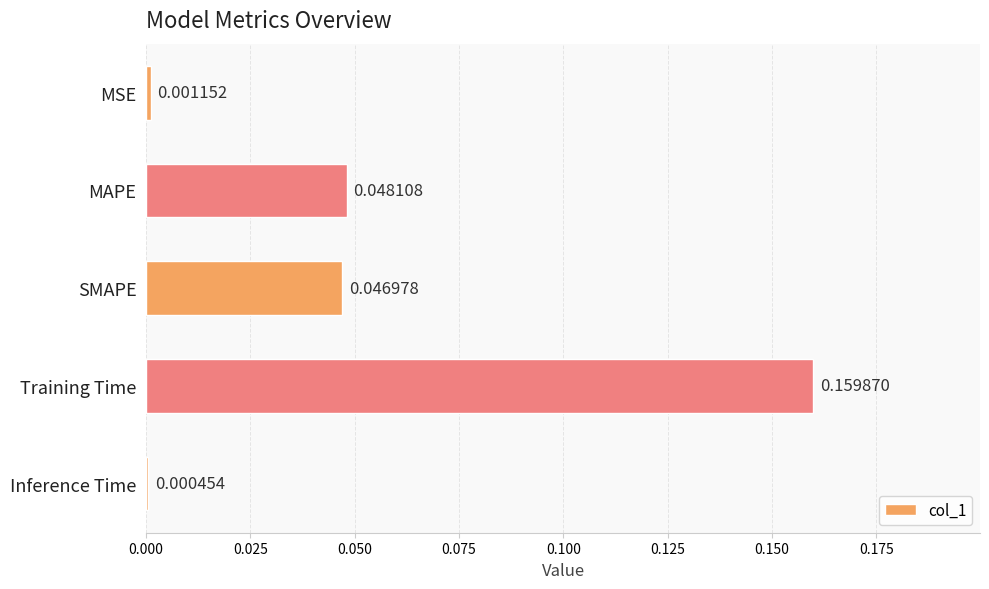

Where is the data nearest to the value 0?

Inference Time